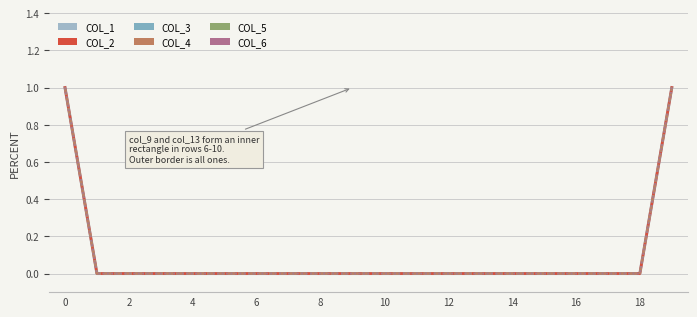

What is the label of the 3rd point from the right?

17